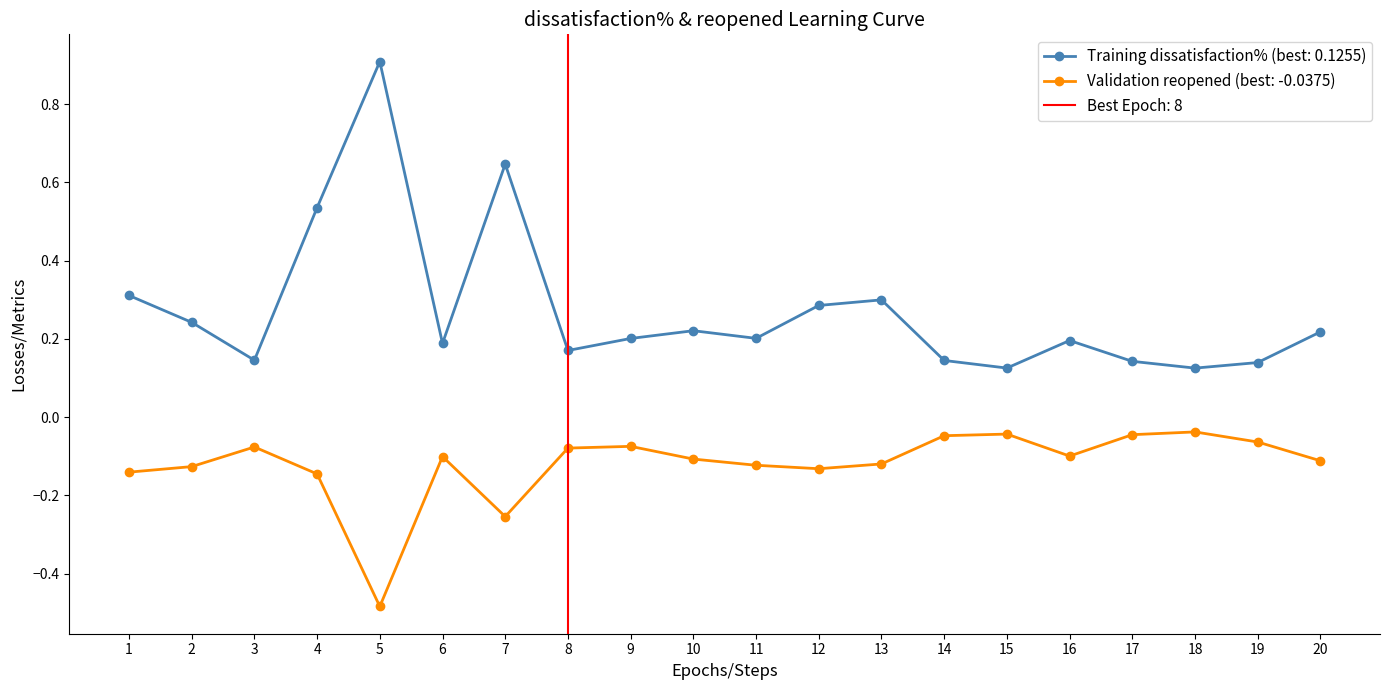

True or false: dissatisfaction% and reopened intersect in this chart.

False